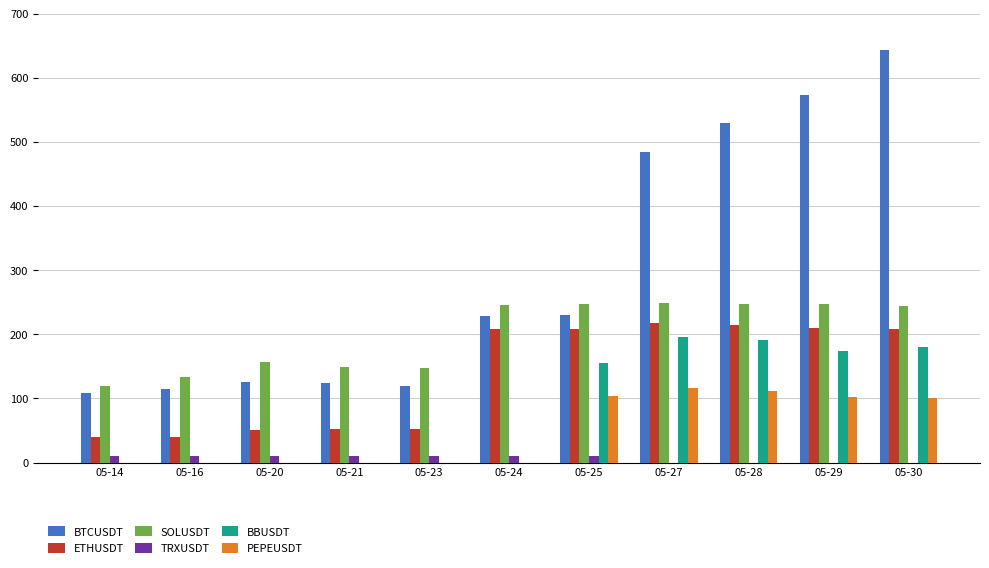

What is the spread (max minus min) of values at 05-21?

149.7